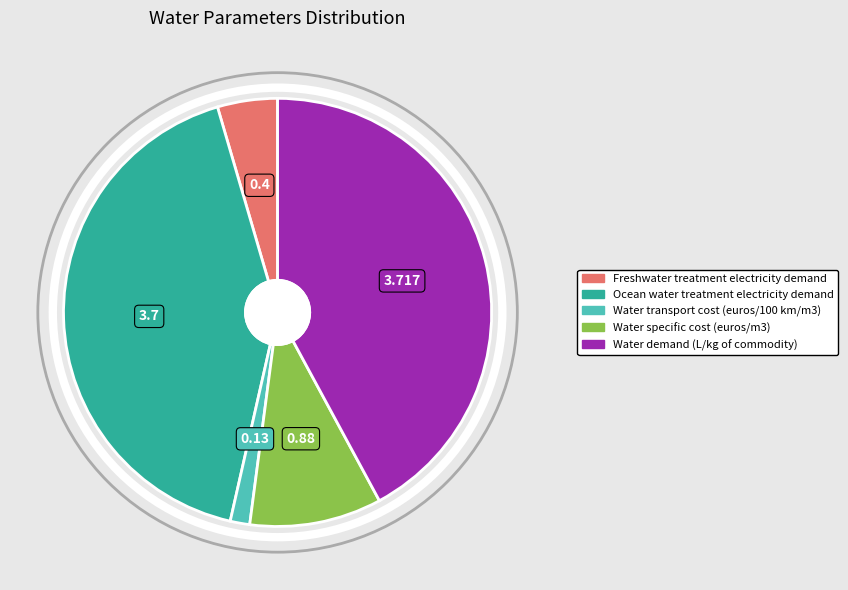

Which category has the smallest portion of the pie?

Water transport cost (euros/100 km/m3)